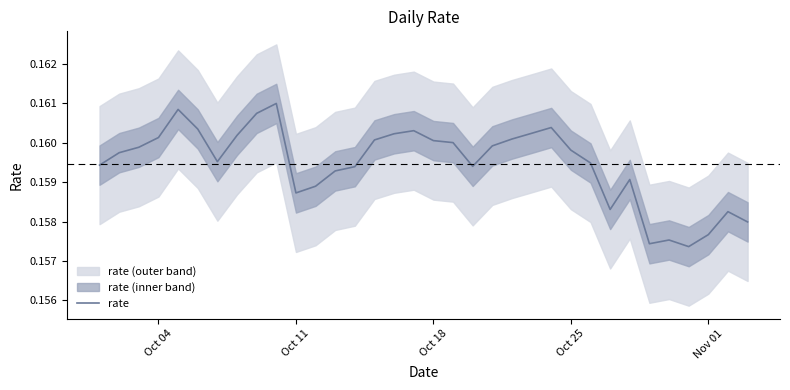

What is the sum of all values?

5.4